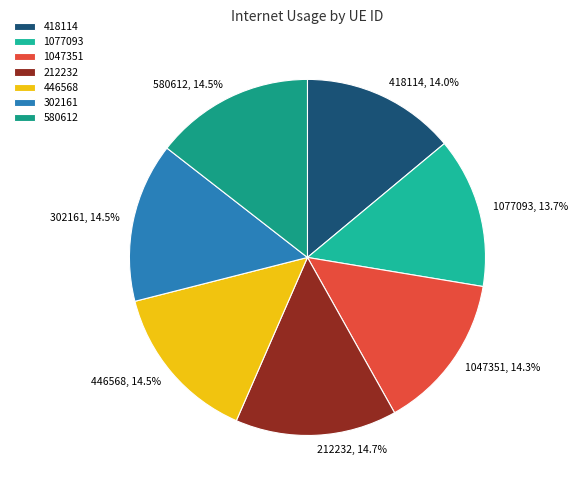

Between 1077093 and 580612, which is larger?

580612